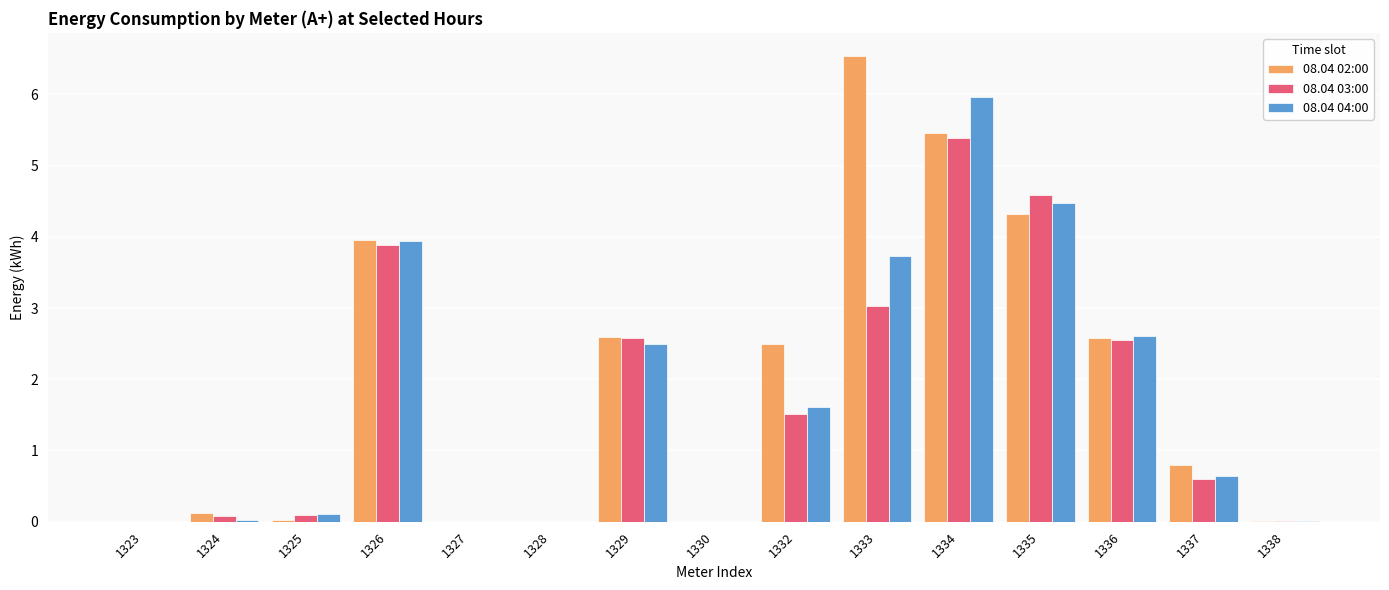

What is the maximum value shown in the chart?

6.5